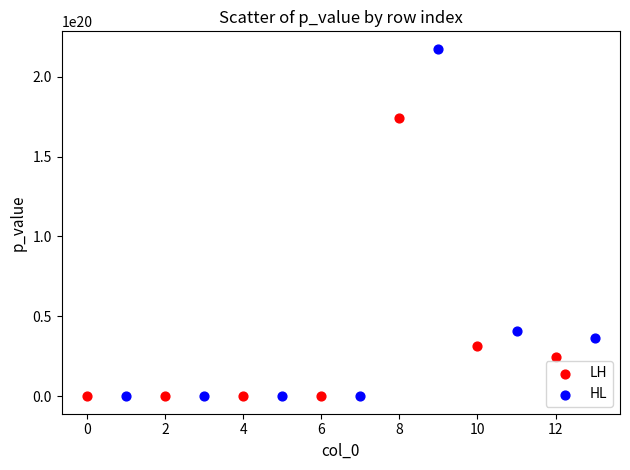

Which series has the largest Y range (max minus min)?

HL